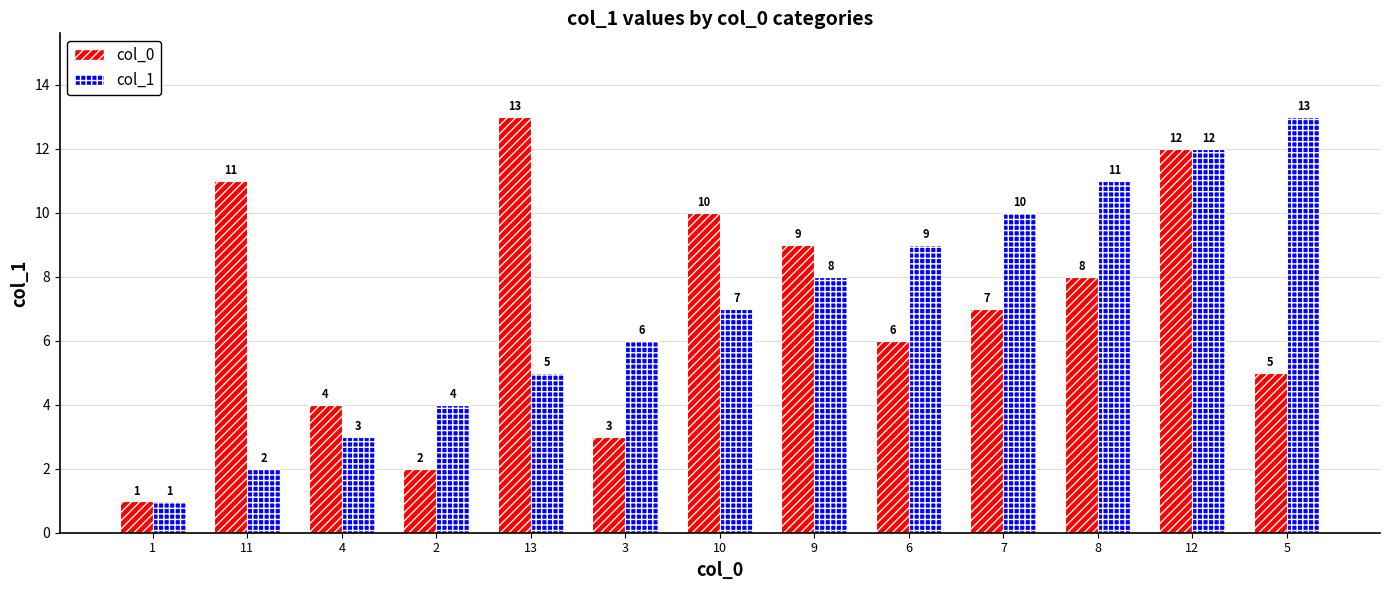

What is the total value across all series at 3?

9